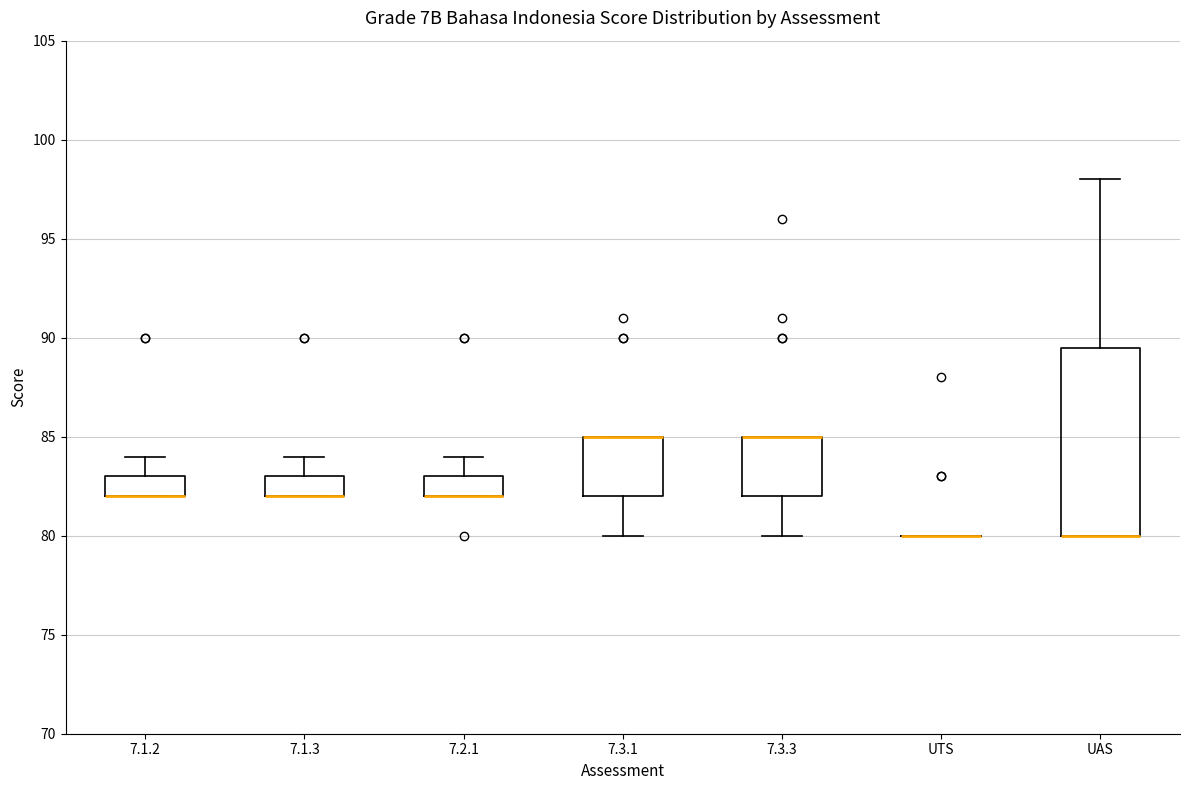

Reading left to right, transcribe this box plot: for each box, give where its median line is, the range the box spans, and where its two whiskers end, as read against the y-axis. The values are not printed on the chart, so give them approximately, as read against the axis.

7.1.2: median 82.0 (drawn on the box's lower edge), box 82.0 to 83.0, whiskers 82.0 to 84.0
7.1.3: median 82.0 (drawn on the box's lower edge), box 82.0 to 83.0, whiskers 82.0 to 84.0
7.2.1: median 82.0 (drawn on the box's lower edge), box 82.0 to 83.0, whiskers 82.0 to 84.0
7.3.1: median 85.0 (drawn on the box's upper edge), box 82.0 to 85.0, whiskers 80.0 to 85.0
7.3.3: median 85.0 (drawn on the box's upper edge), box 82.0 to 85.0, whiskers 80.0 to 85.0
UTS: box collapsed to a line at 80.0, whiskers 80.0 to 80.0
UAS: median 80.0 (drawn on the box's lower edge), box 80.0 to 89.5, whiskers 80.0 to 98.0